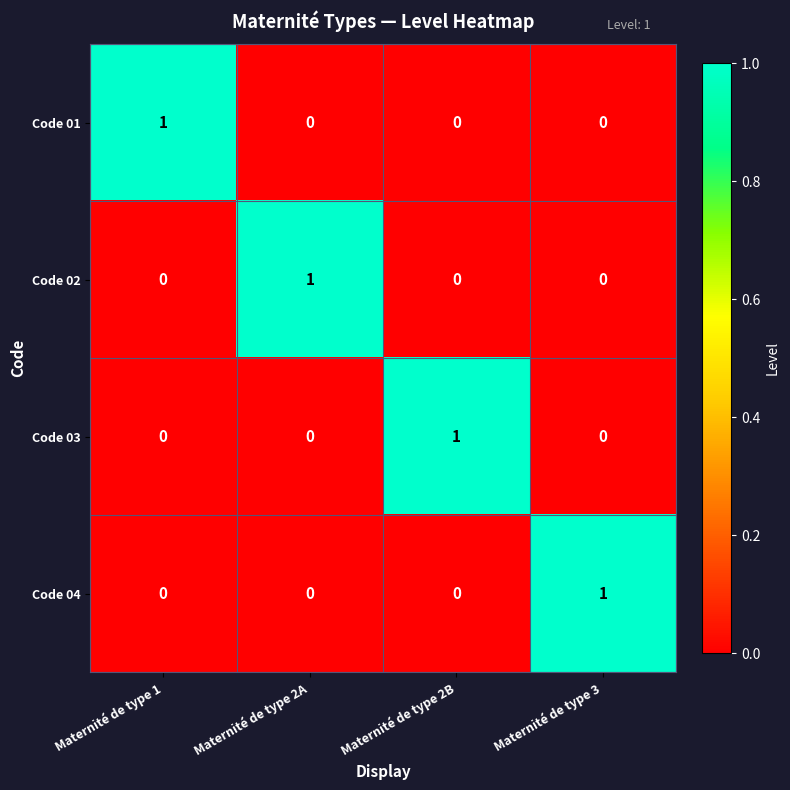

Reading left to right, list all the values displayed in this chart.

Code 01: Maternité de type 1=1	Maternité de type 2A=0	Maternité de type 2B=0	Maternité de type 3=0
Code 02: Maternité de type 1=0	Maternité de type 2A=1	Maternité de type 2B=0	Maternité de type 3=0
Code 03: Maternité de type 1=0	Maternité de type 2A=0	Maternité de type 2B=1	Maternité de type 3=0
Code 04: Maternité de type 1=0	Maternité de type 2A=0	Maternité de type 2B=0	Maternité de type 3=1